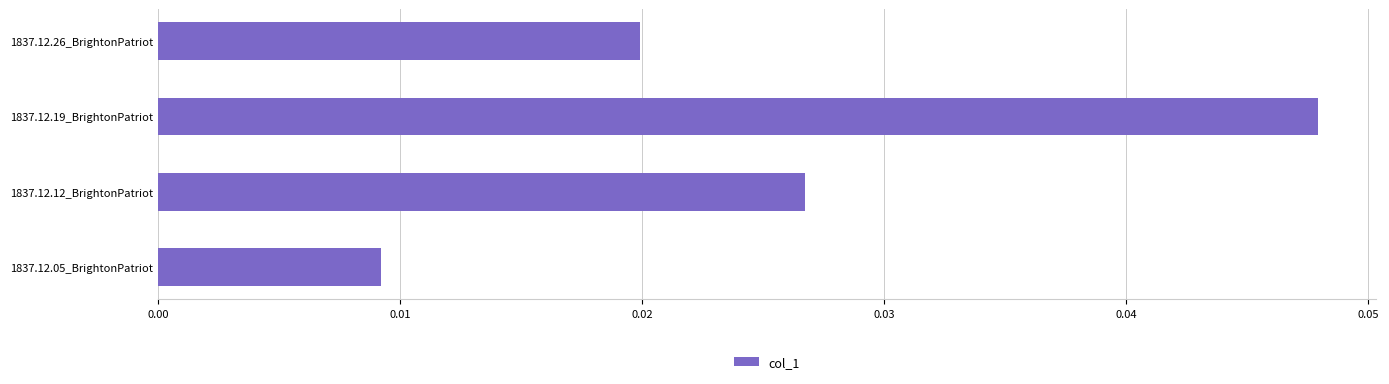

The value at 1837.12.19_BrightonPatriot is 0.1. True or false?

False